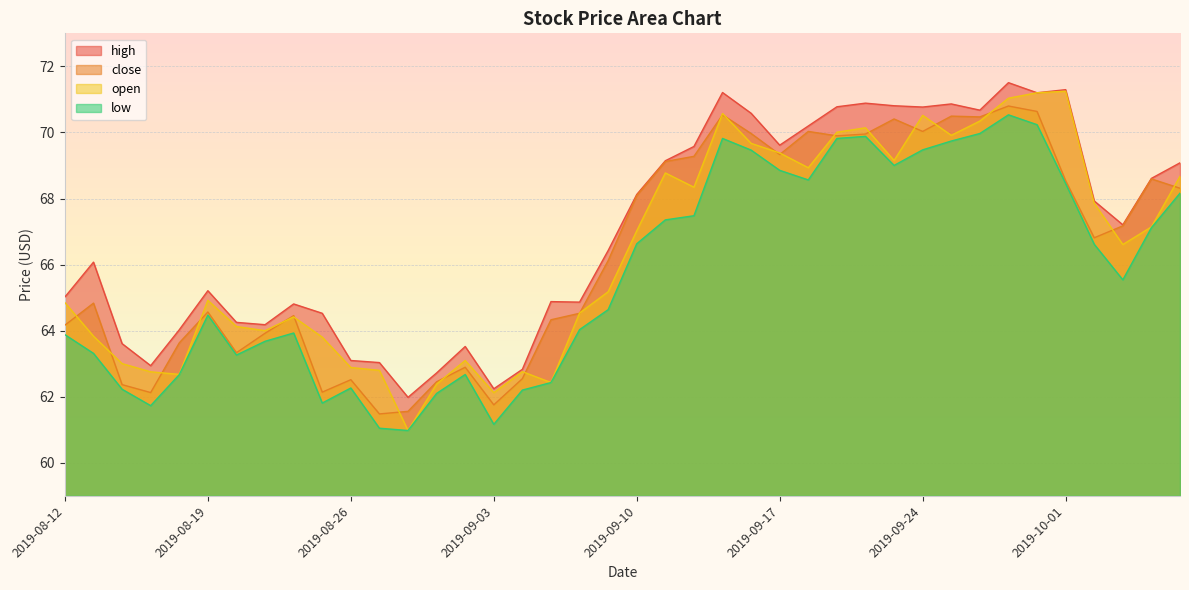

Reading right to left, list all the values displayed in this chart.

high: 69.1	68.6	67.2	67.9	71.3	71.2	71.5	70.7	70.9	70.8	70.8	70.9	70.8	70.2	69.6	70.6	71.2	69.6	69.1	68.1	66.4	64.9	64.9	62.8	62.2	63.5	62.7	62.0	63.0	63.1	64.5	64.8	64.2	64.3	65.2	64.0	62.9	63.6	66.1	65.0
close: 68.3	68.6	67.2	66.8	68.5	70.6	70.8	70.5	70.5	70.0	70.4	70.0	69.9	70.0	69.3	70.0	70.5	69.3	69.1	68.1	66.1	64.5	64.3	62.5	61.8	62.9	62.5	61.6	61.5	62.5	62.1	64.5	63.9	63.3	64.6	63.6	62.1	62.4	64.8	64.2
open: 68.7	67.1	66.6	67.9	71.2	71.2	71.0	70.3	69.9	70.5	69.2	70.1	70.0	68.9	69.4	69.7	70.6	68.3	68.8	67.0	65.2	64.5	62.4	62.8	62.1	63.1	62.4	61.0	62.8	62.9	63.8	64.4	64.0	64.1	64.9	62.7	62.8	63.0	63.8	64.8
low: 68.2	67.1	65.5	66.6	68.5	70.2	70.5	70.0	69.7	69.5	69.0	69.9	69.8	68.6	68.9	69.5	69.8	67.5	67.4	66.6	64.6	64.0	62.4	62.2	61.2	62.7	62.1	61.0	61.0	62.3	61.8	63.9	63.7	63.3	64.5	62.7	61.7	62.2	63.3	63.9